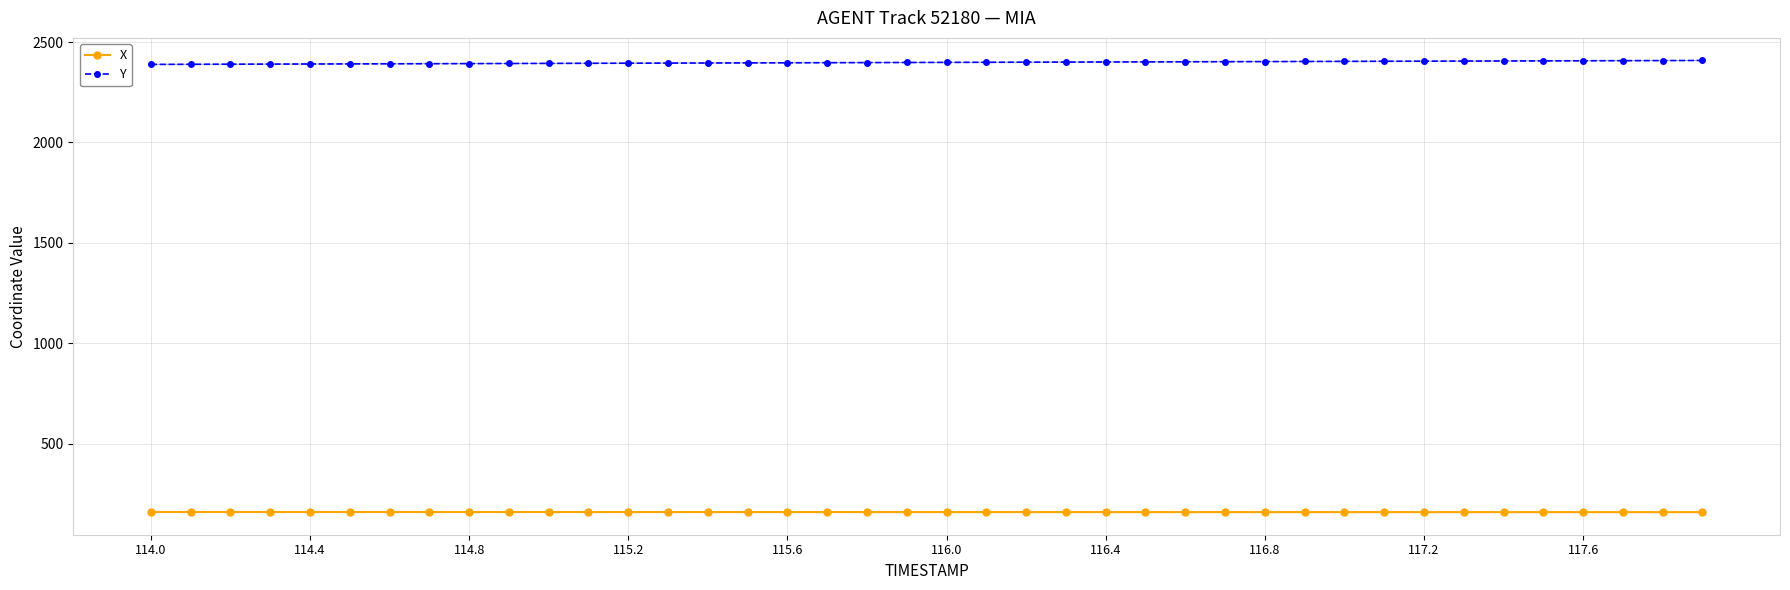

At how many categories does at least one series exceed 1915?

40